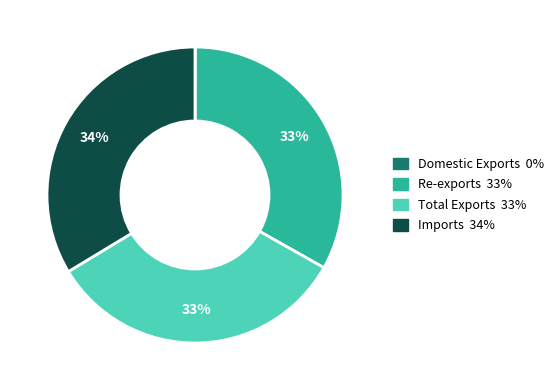

True or false: Re-exports accounts for 28% of the total.

False